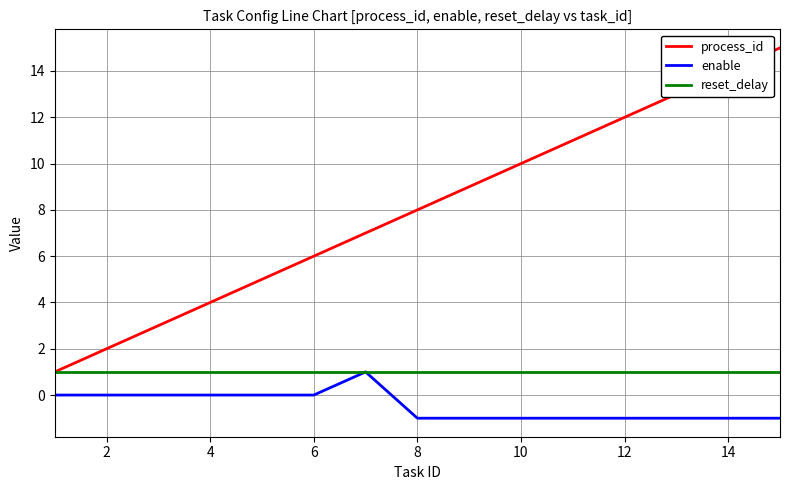

Rank the series by their average value, from lowest to highest.

enable, reset_delay, process_id